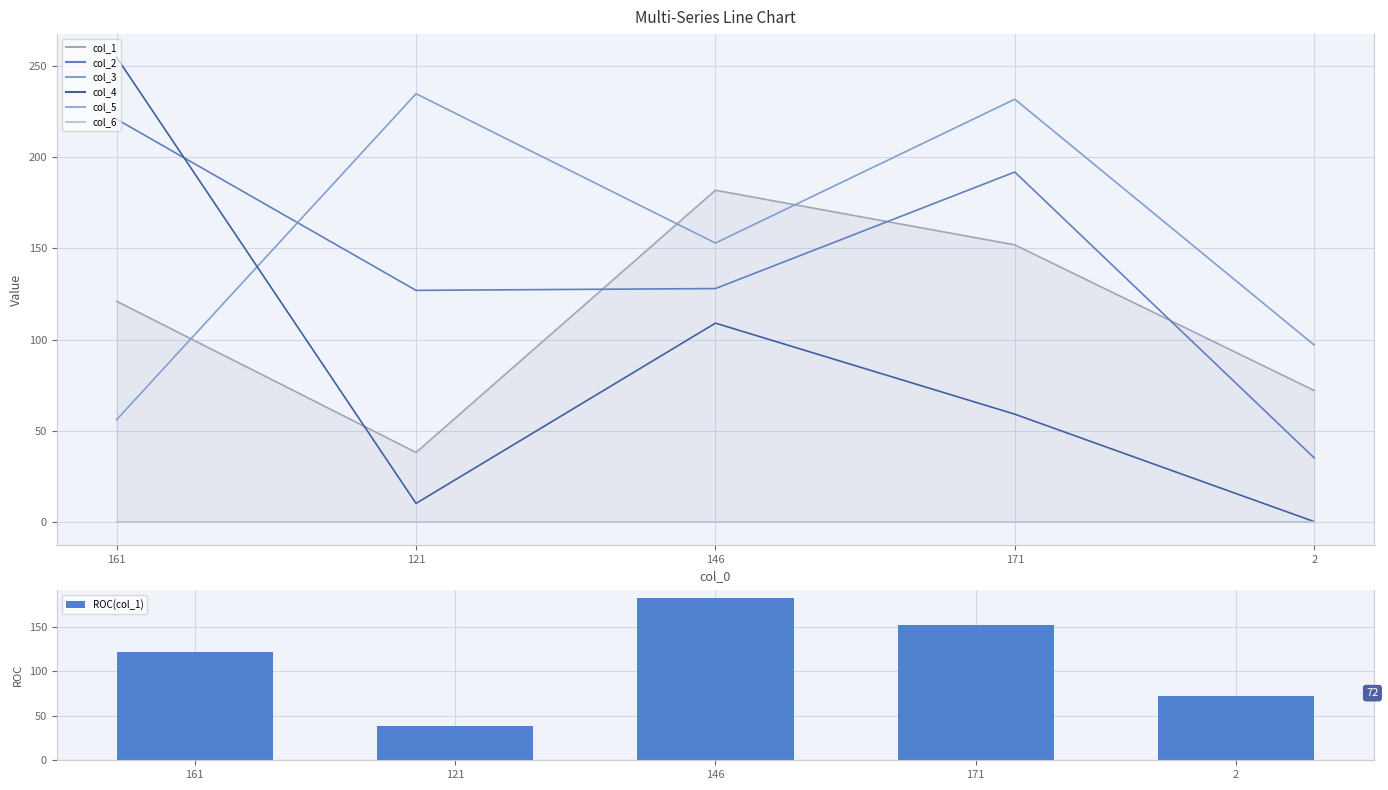

Is it true that col_2 equals 110 at 171?

False